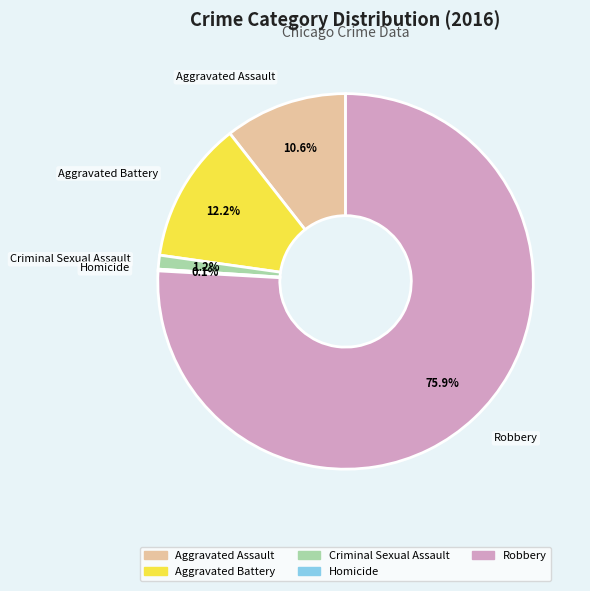

What is the largest slice in the pie chart?

Robbery